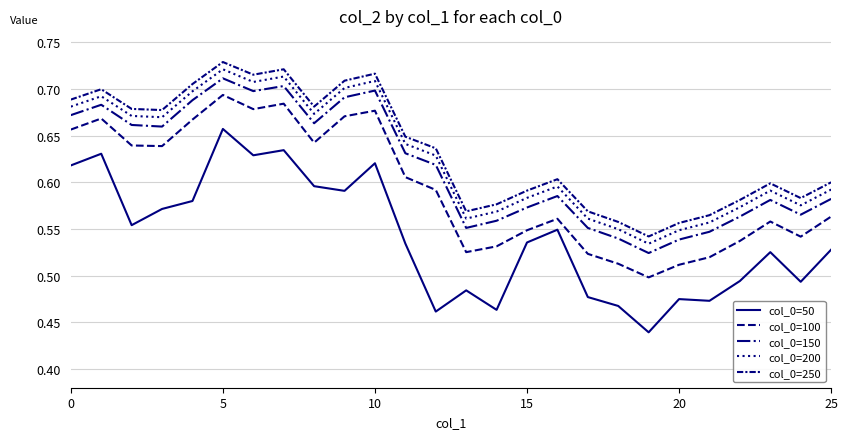

Does the chart display data point markers on the line(s)?

No